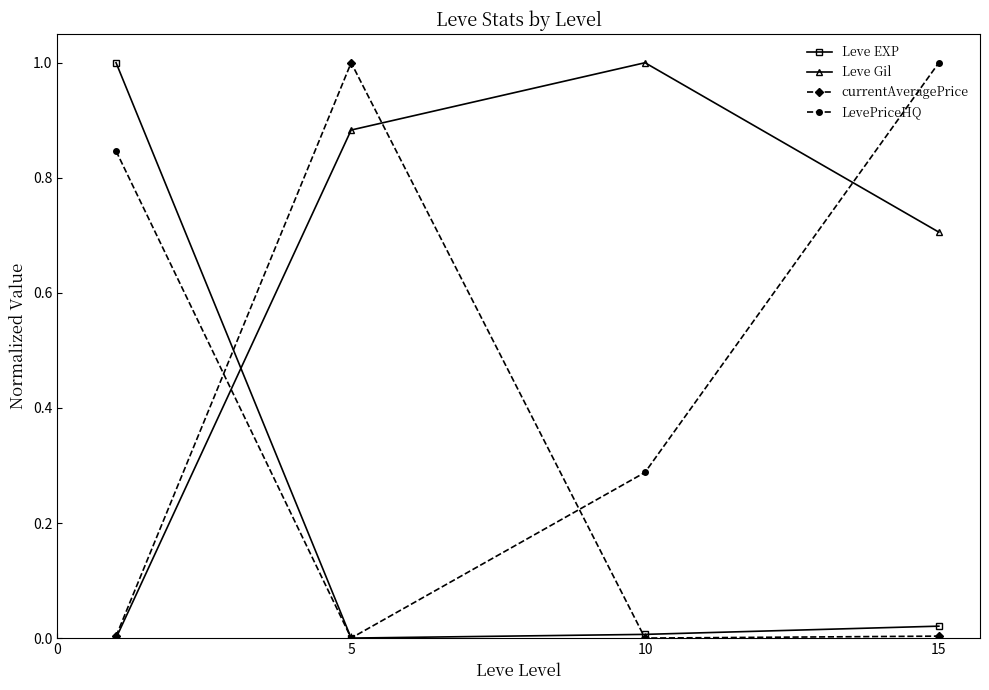

What is the maximum value for currentAveragePrice?

1.0